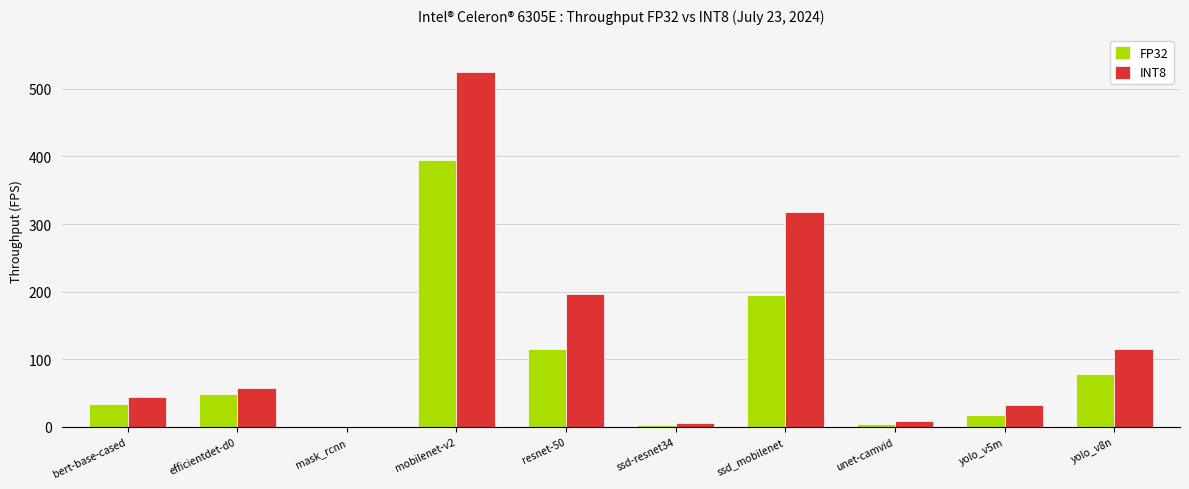

Which series changed the most between bert-base-cased and efficientdet-d0?

FP32